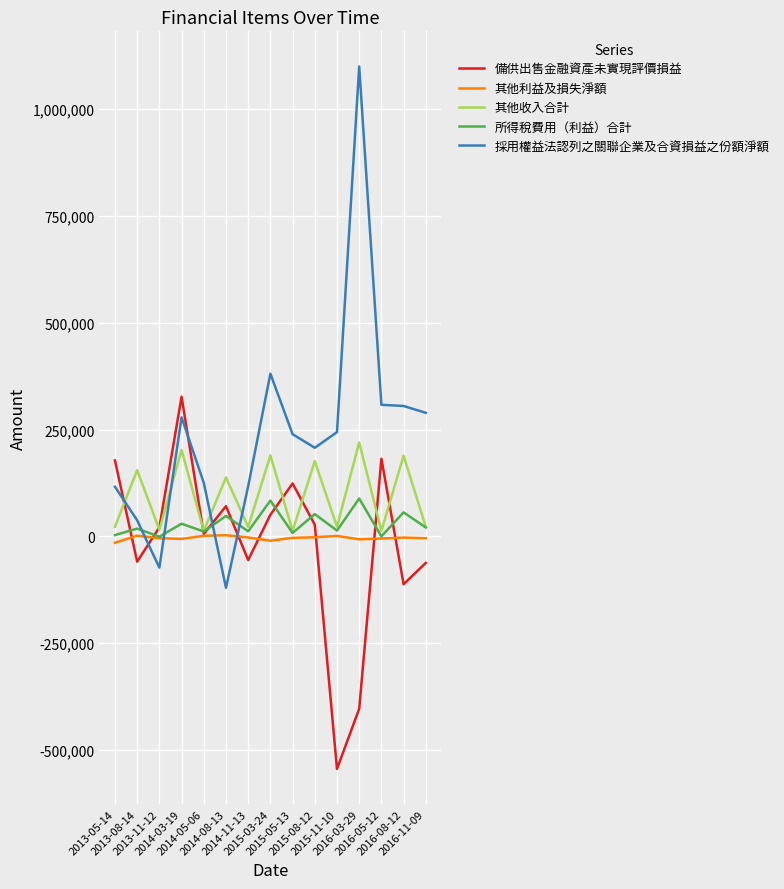

What is the sum of all 採用權益法認列之關聯企業及合資損益之份額淨額 values?

3553960